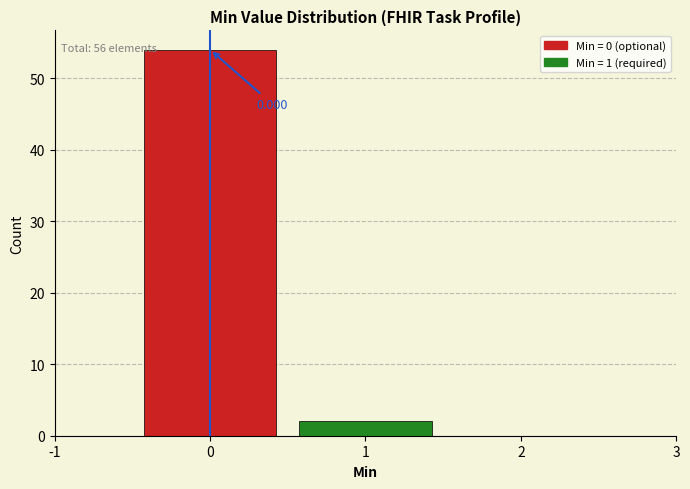

Which range on the x-axis has the tallest bar?

-0.5 to 0.5